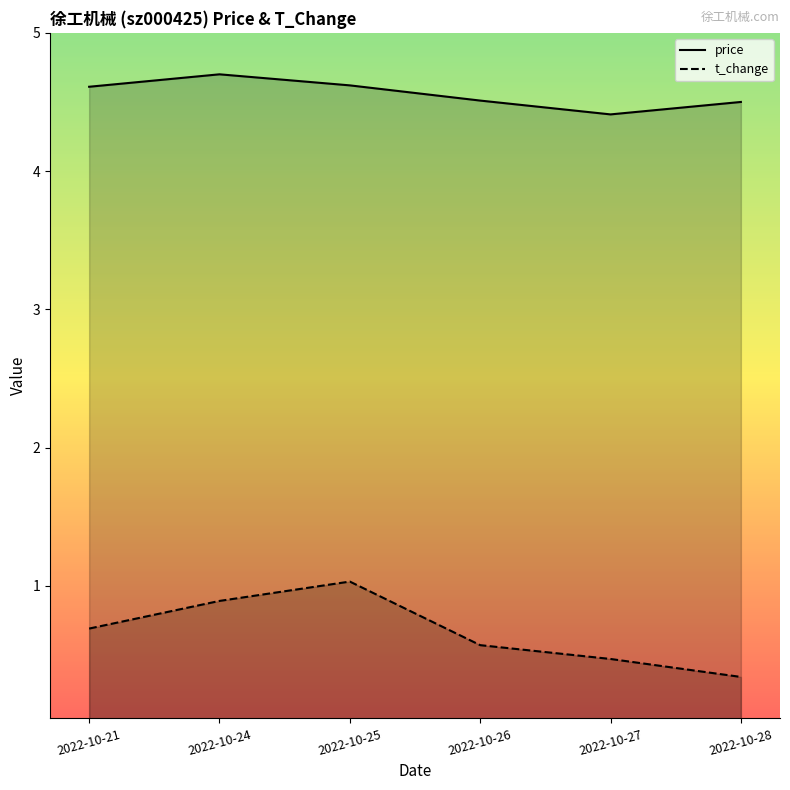

What is the minimum value shown in the chart?

0.3